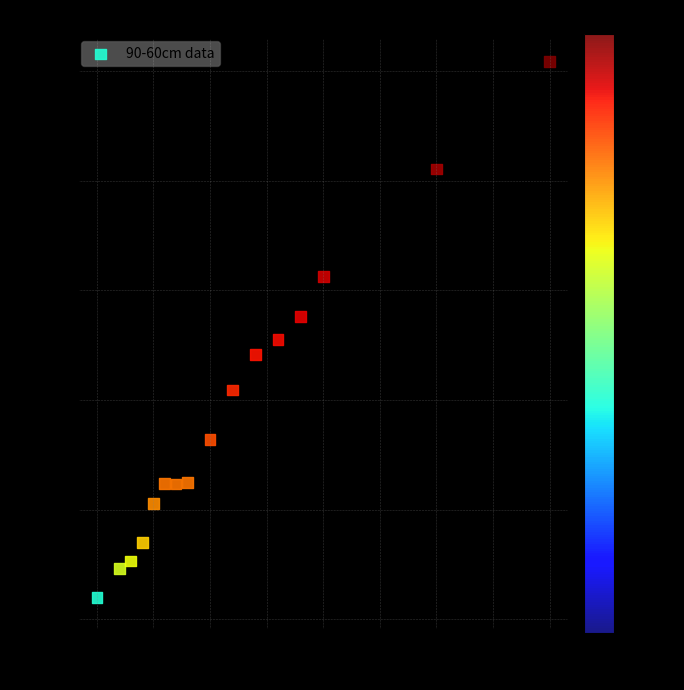

What is the range of Y values (max minus min)?

49.6